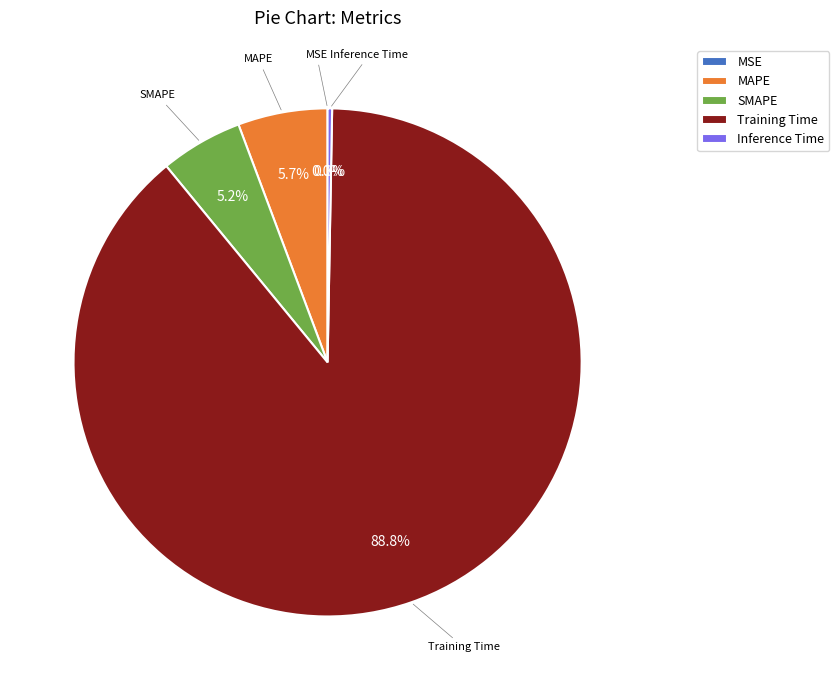

What is the total percentage of Training Time and MAPE?

94.5%